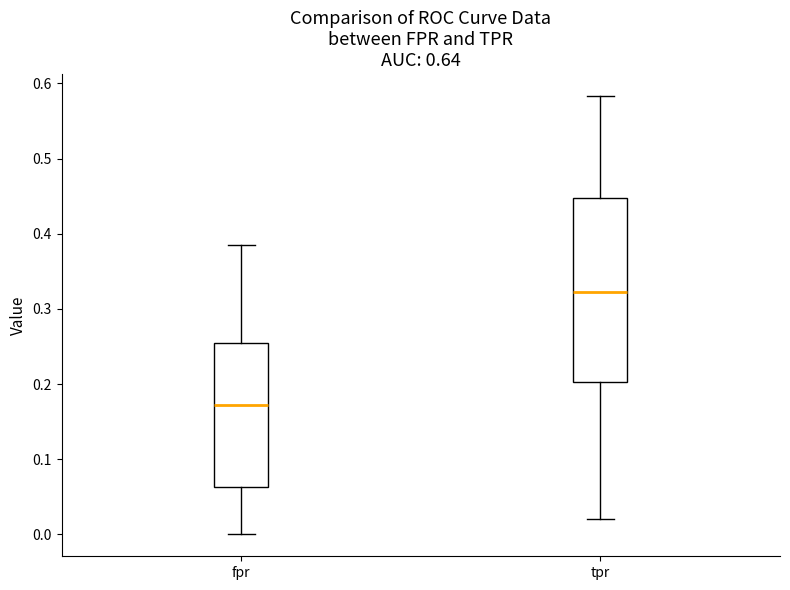

Comparing the boxes themselves (not the whiskers), which one is the tallest?

tpr